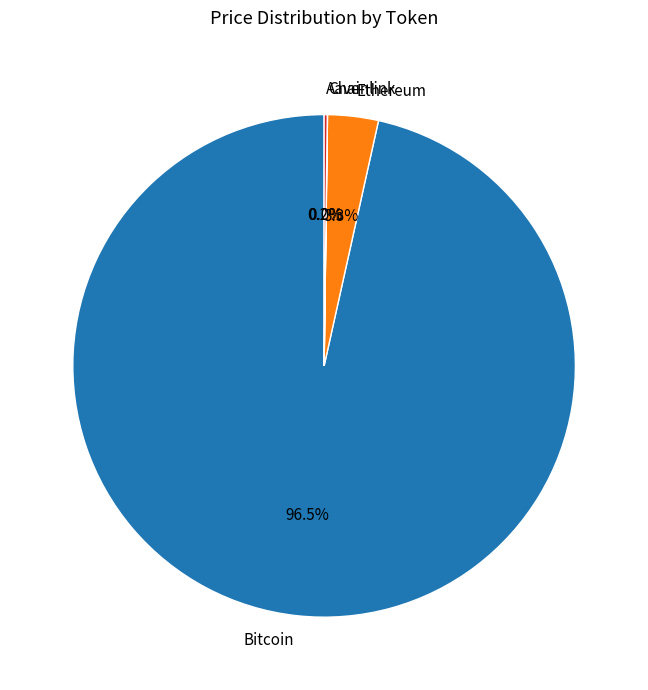

Is there any slice that represents more than half of the pie?

Yes